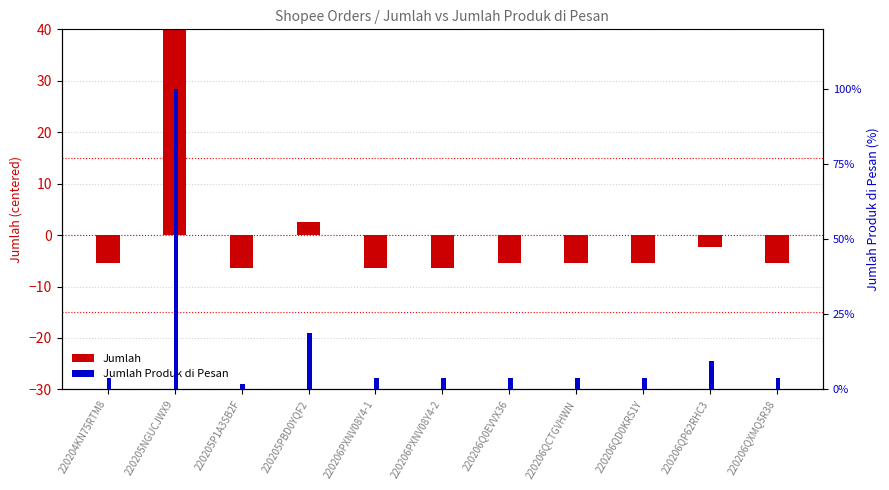

What is the difference between the maximum and second lowest values in the Jumlah series?

52.0